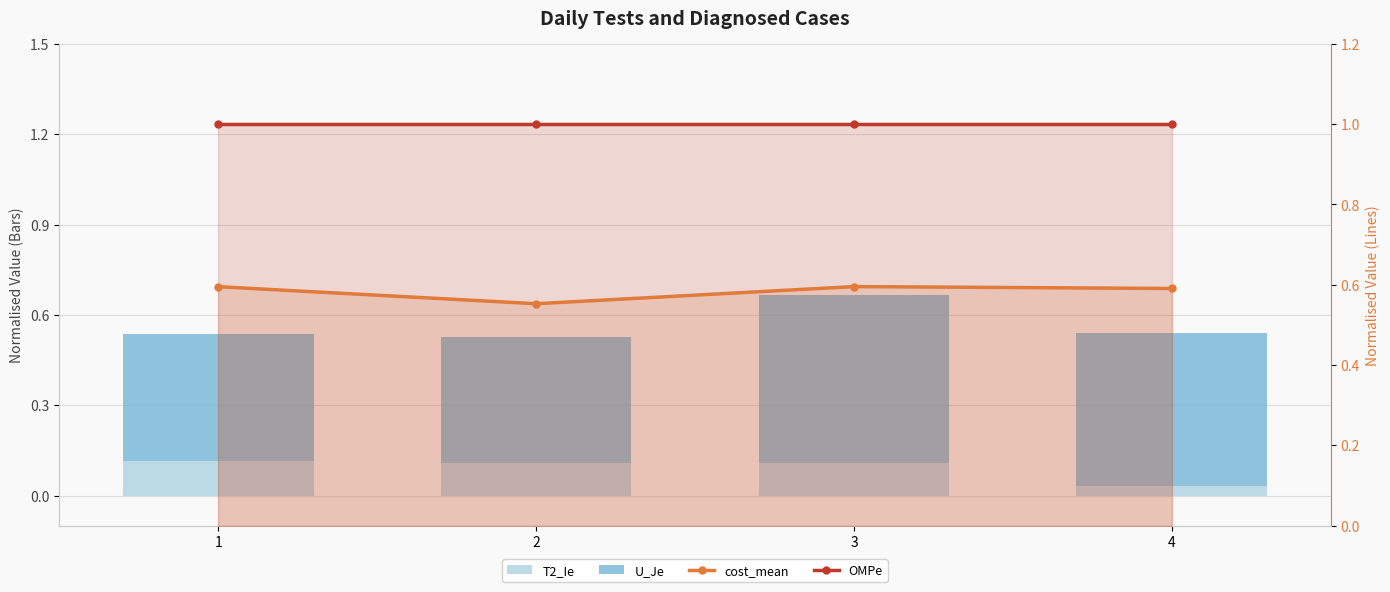

The cost_mean series shows 1.0 at 4. True or false?

False